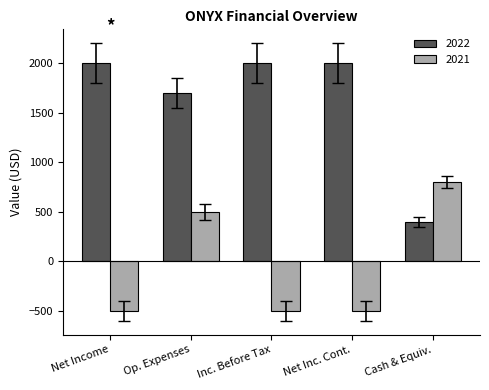

What is the total value across all series at Op. Expenses?

2200